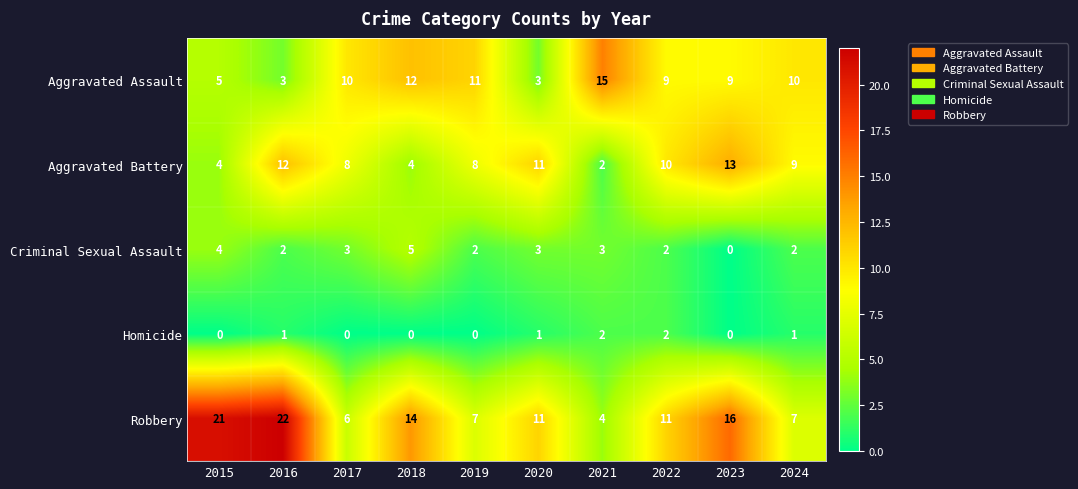

List the series in order of their peak value, lowest first.

Homicide, Criminal Sexual Assault, Aggravated Battery, Aggravated Assault, Robbery